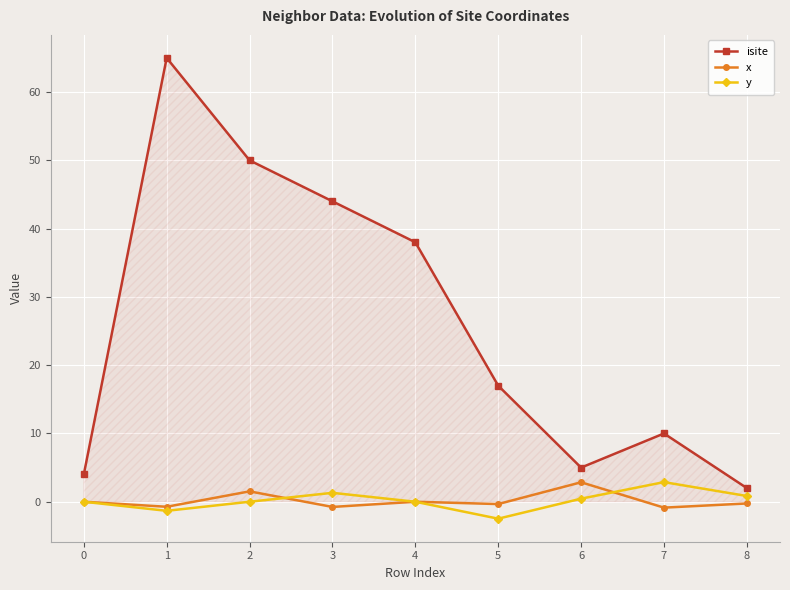

What is the value of the y point at the 6th from the left?

-2.5